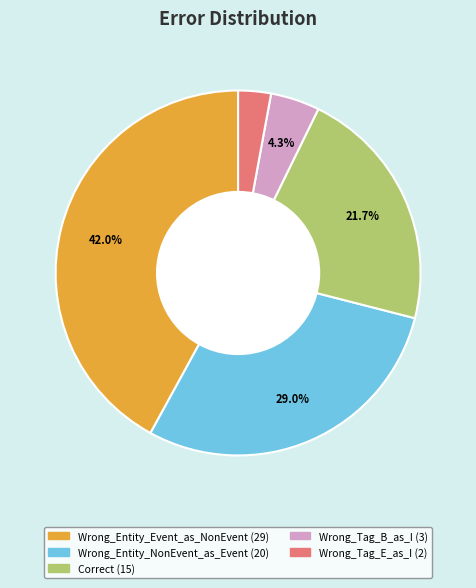

What is the largest slice in the pie chart?

Wrong_Entity_Event_as_NonEvent